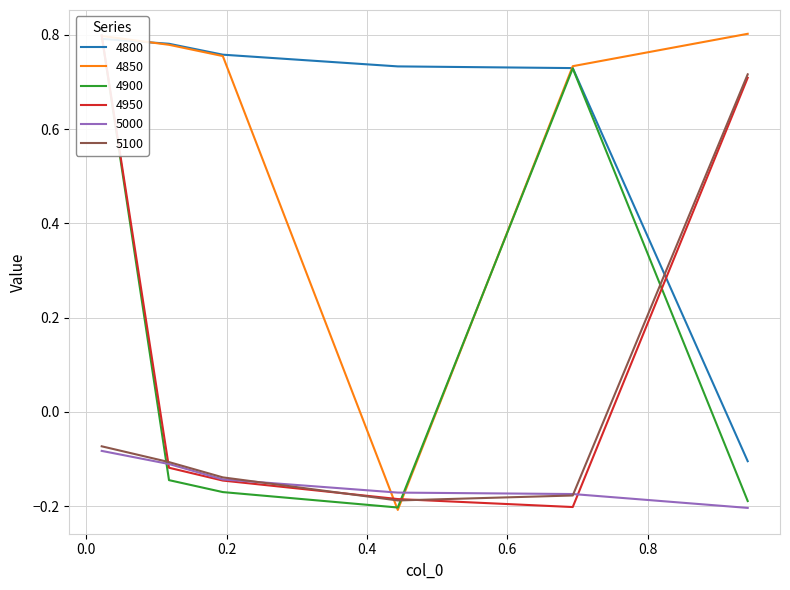

Which label corresponds to the largest value in the chart?

0.9424657534246575